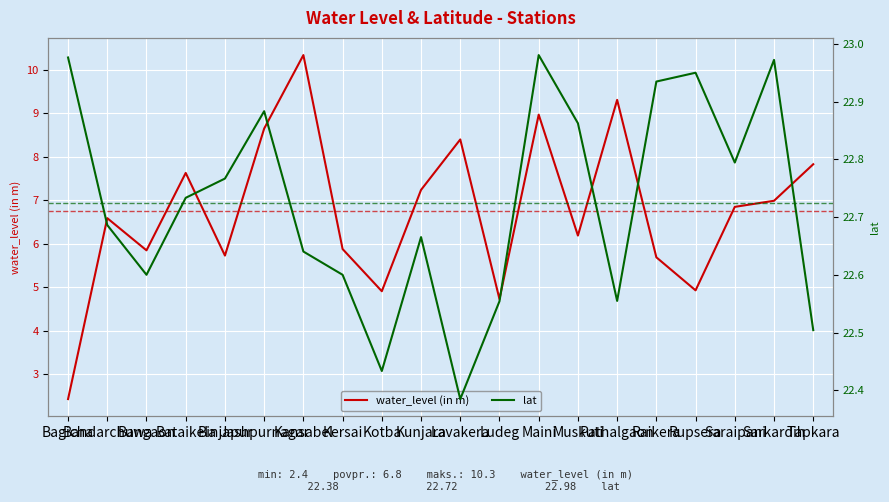

List the labels in order of lat value, smallest first.

Lavakera, Kotba, Tapkara, Ludeg, Pathalgaon, Bangaon, Kersai, Kansabel, Kunjara, Bandarchuwa, Bataikela, Binjapur, Saraipani, Muskuti, Jashpurnagar, Raikera, Rupsera, Sarkardih, Bagicha, Maini